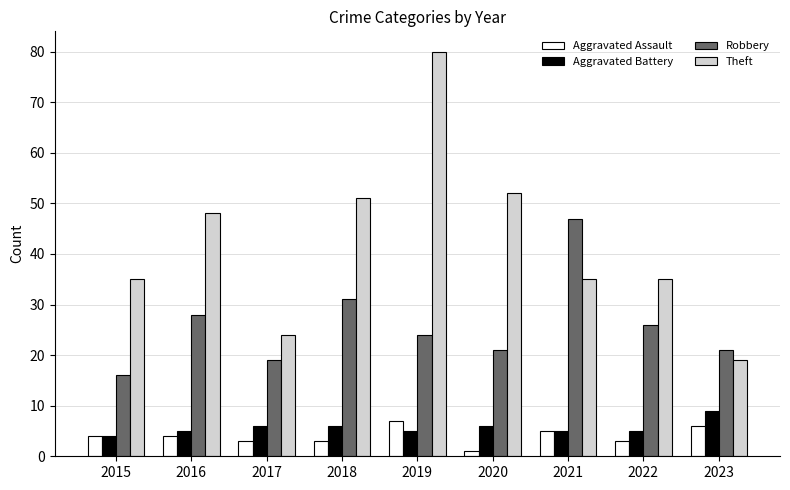

What is the minimum value for Theft?

19